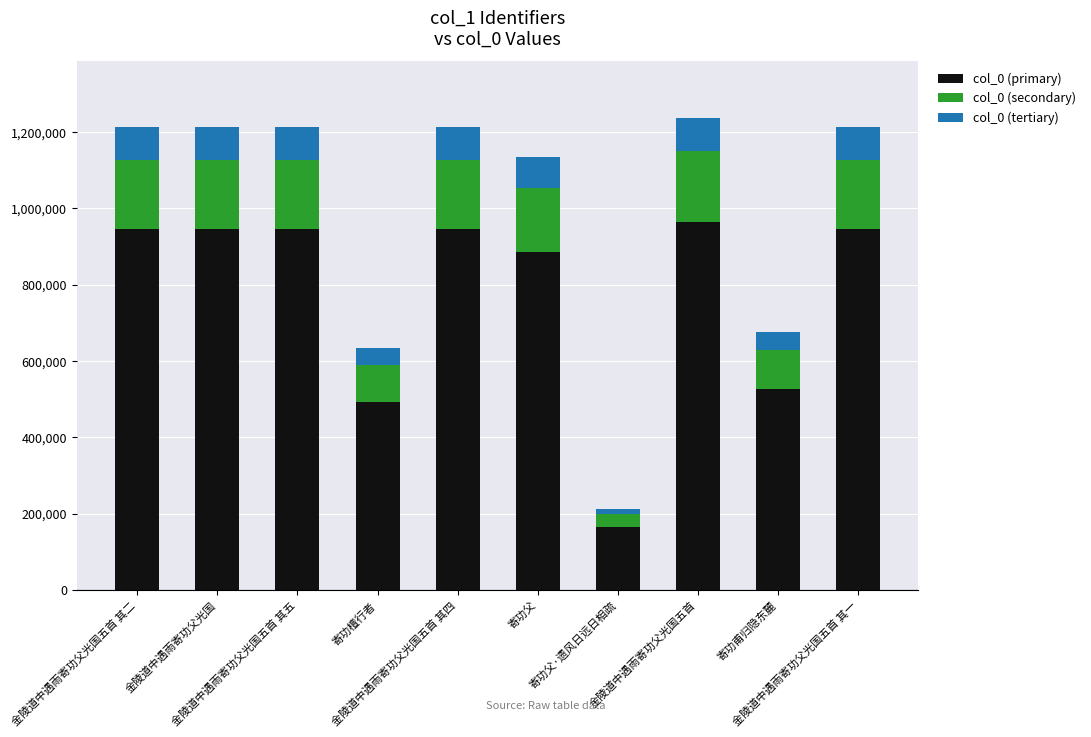

How many values in the col_0 (primary) series exceed 945345?

5